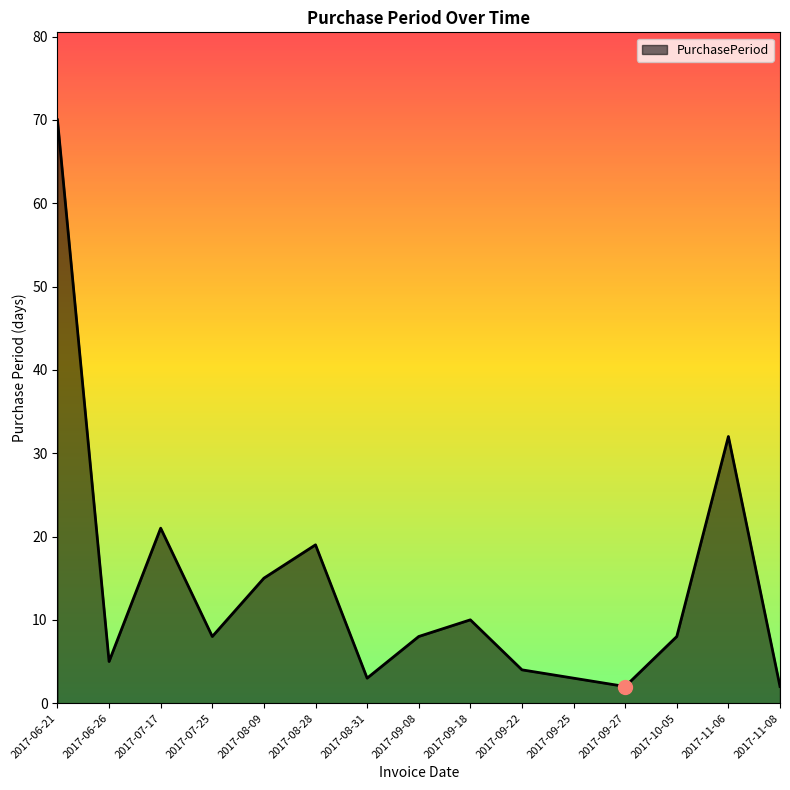

At which label does the data first exceed 8?

2017-06-21